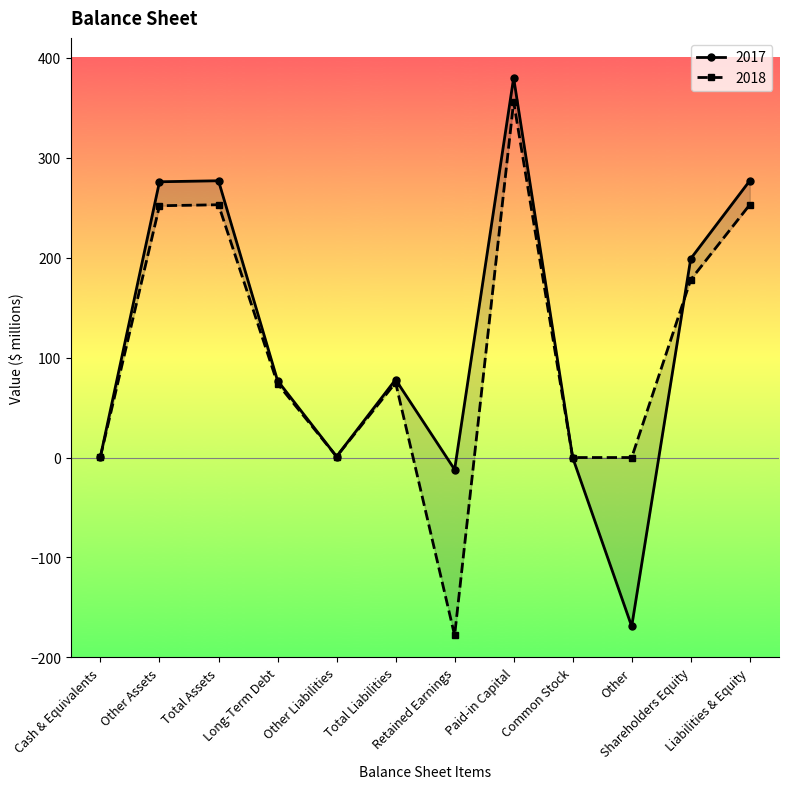

Rank the series by their average value, from highest to lowest.

2017, 2018